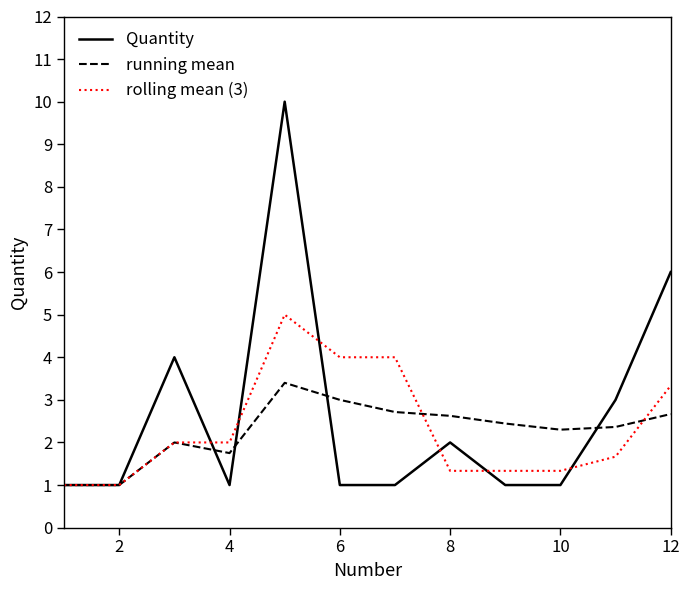

What is the maximum value for Quantity?

10.0